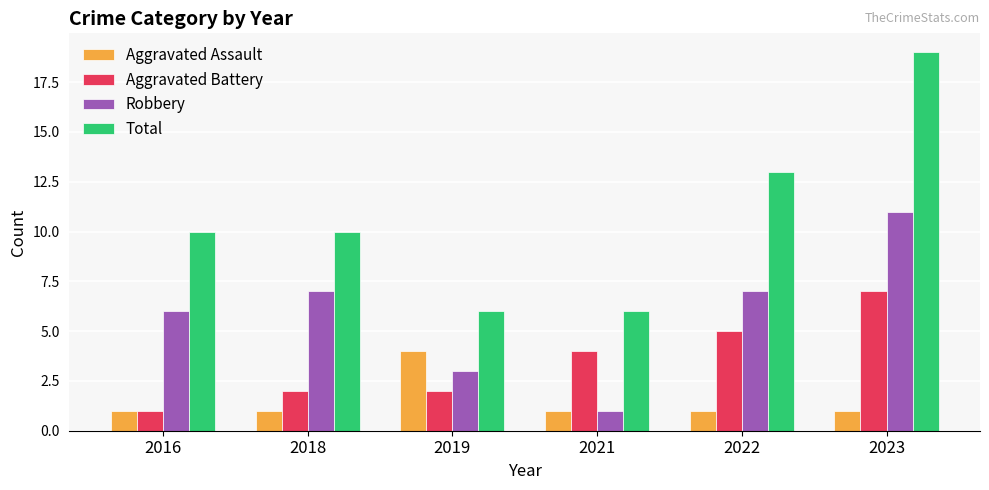

True or false: Aggravated Assault has a value of 1 at 2021.

True